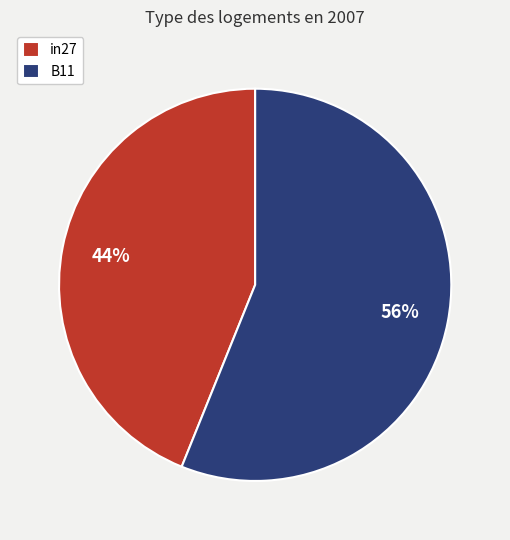

Is it true that B11 is 56% of the pie?

True